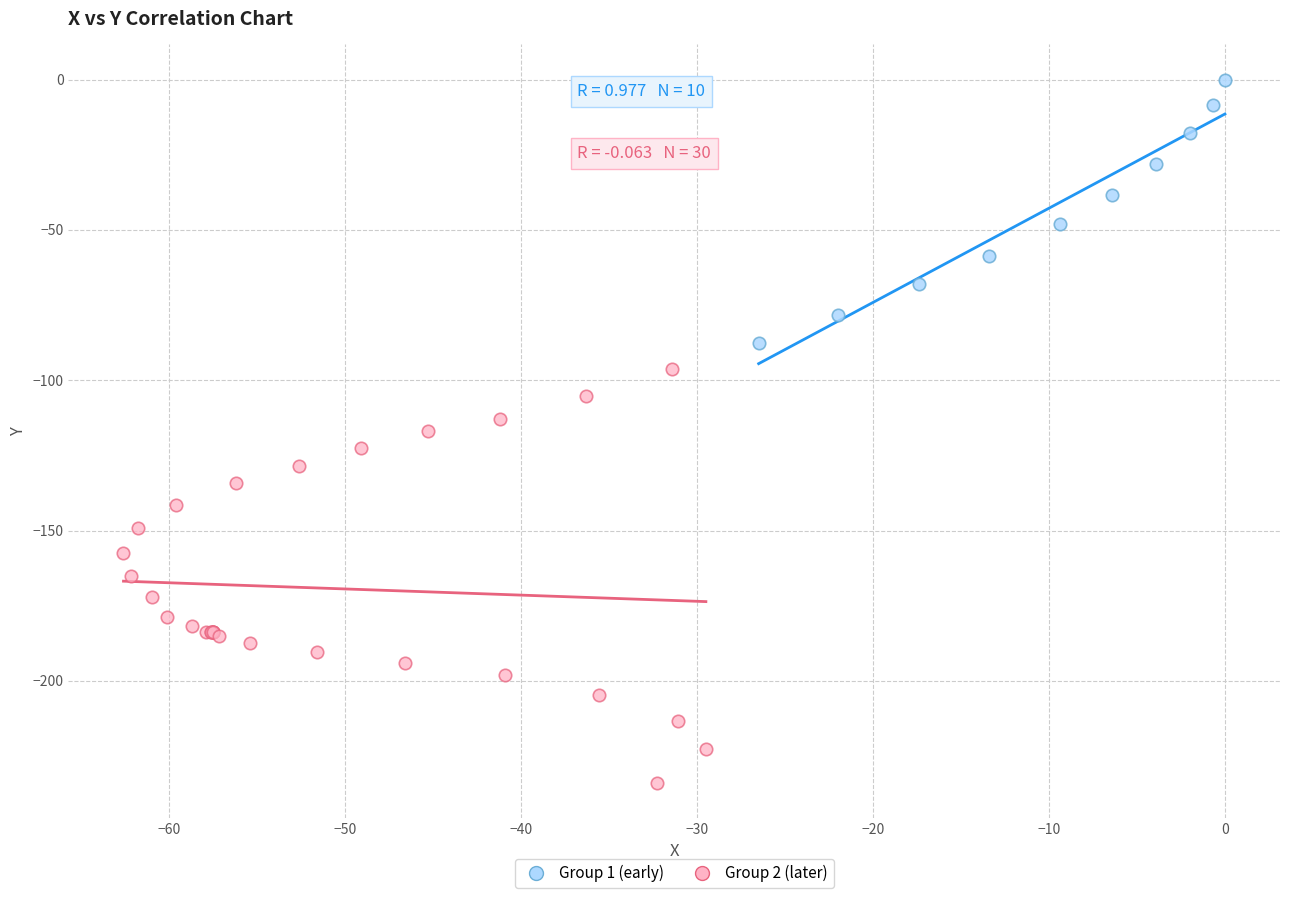

Which series reaches the minimum Y coordinate?

Group 2 (later)